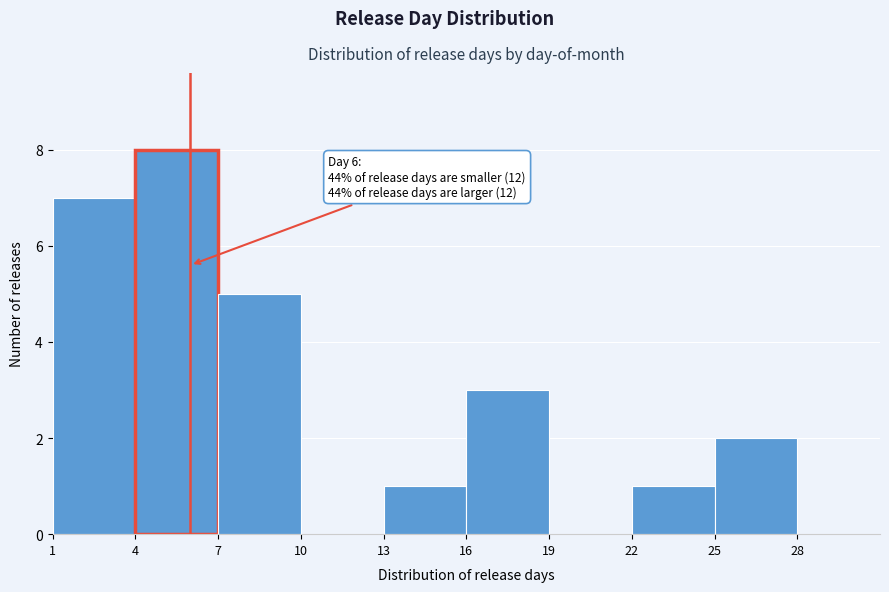

Over which range of the x-axis is the bar tallest?

4 to 7